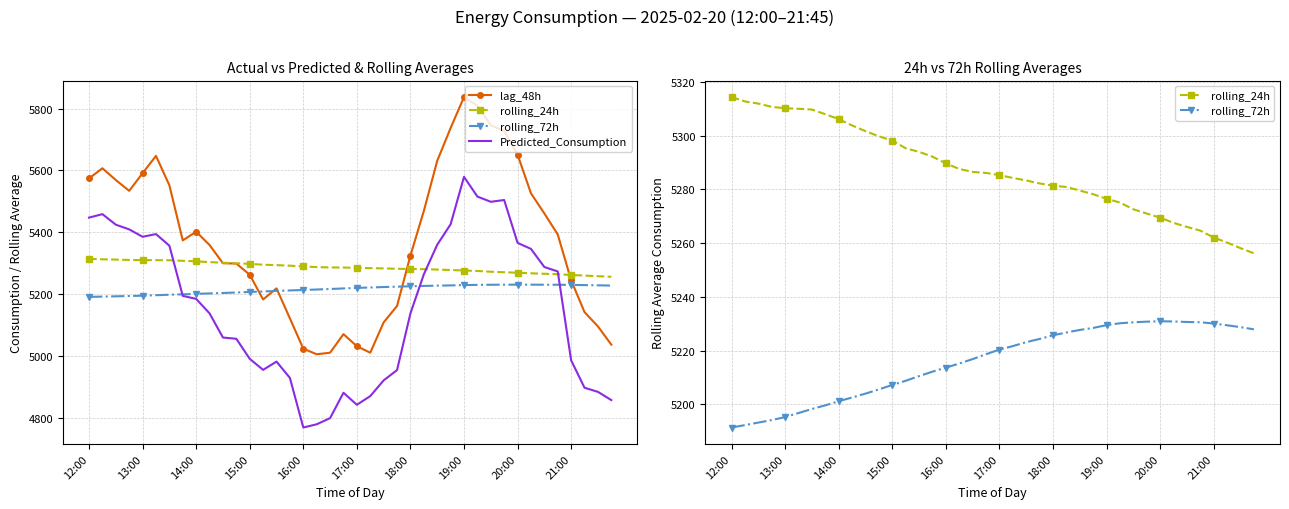

Which series has the largest range (max minus min)?

lag_48h